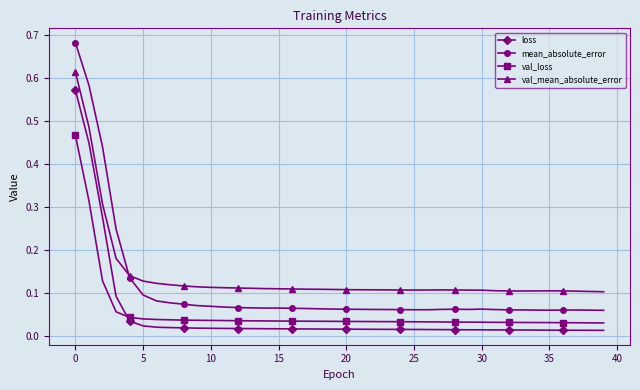

Count the number of categories in the chart.

40